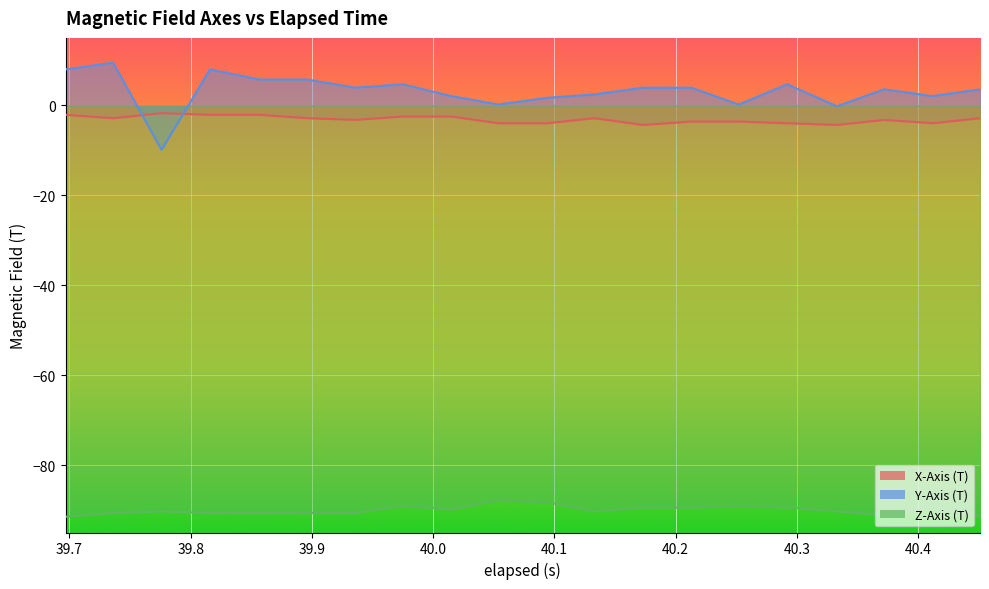

Which series has the widest spread of values?

Y-Axis (T)